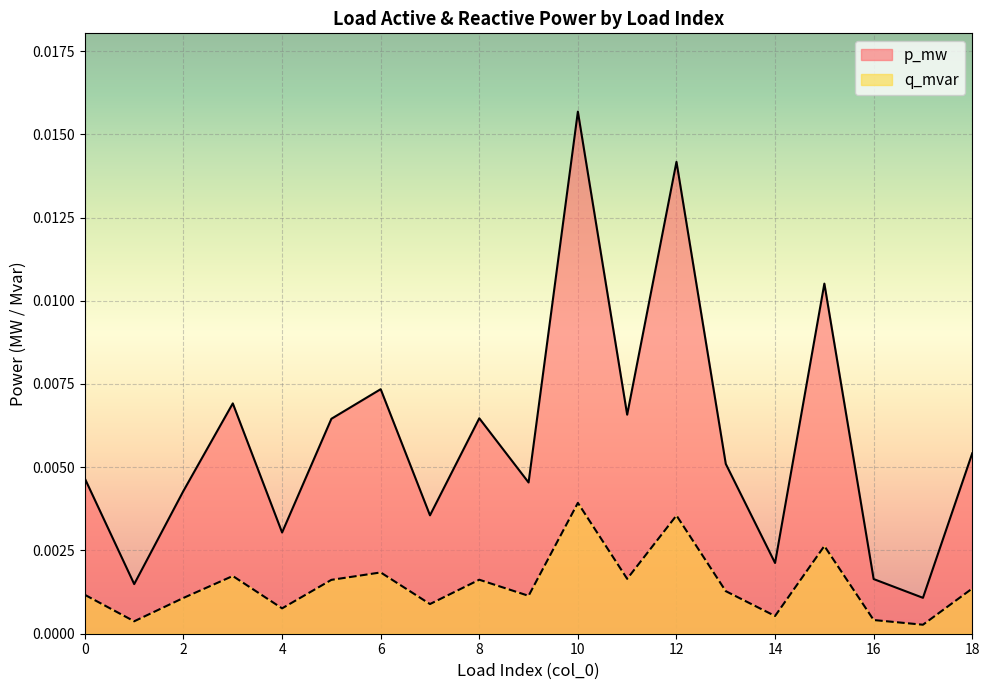

How many interior local valleys does the q_mvar series have?

7